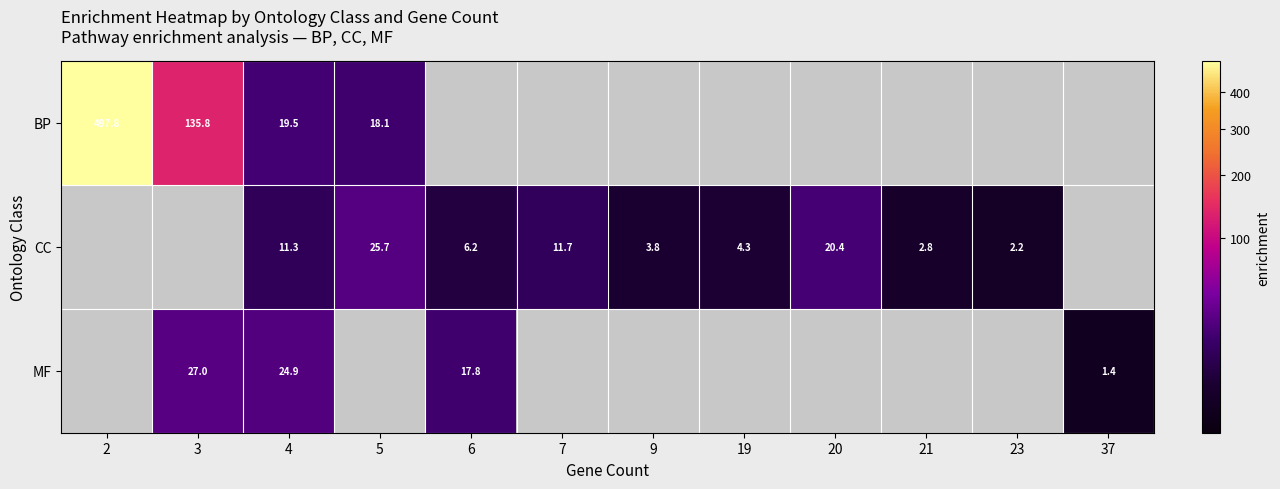

The CC series shows 10.4 at 6. True or false?

False